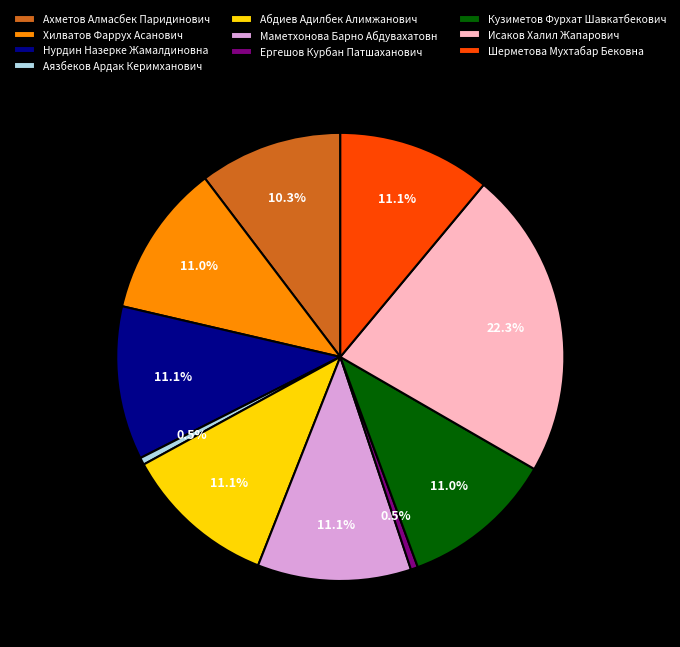

Do Исаков Халил Жапарович and Хилватов Фаррух Асанович together represent more than half of the pie?

No